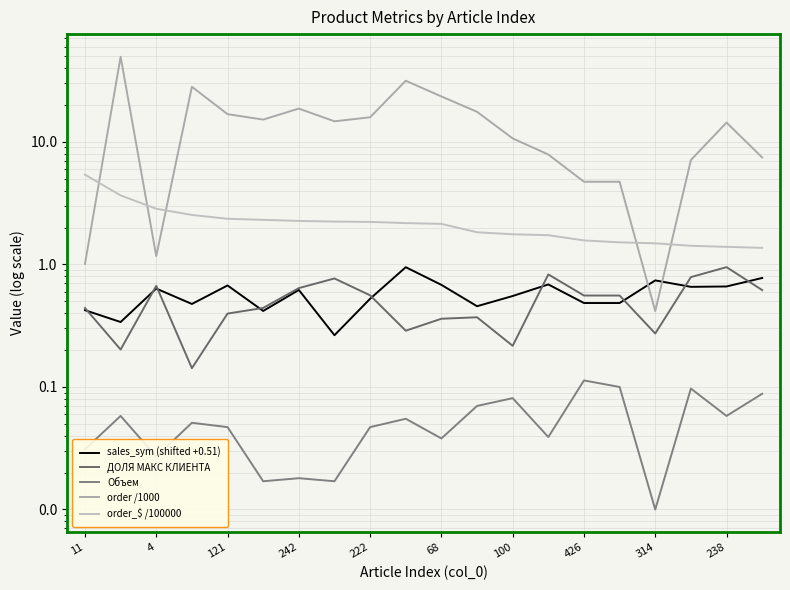

Is this an area chart (filled region under the line)?

No